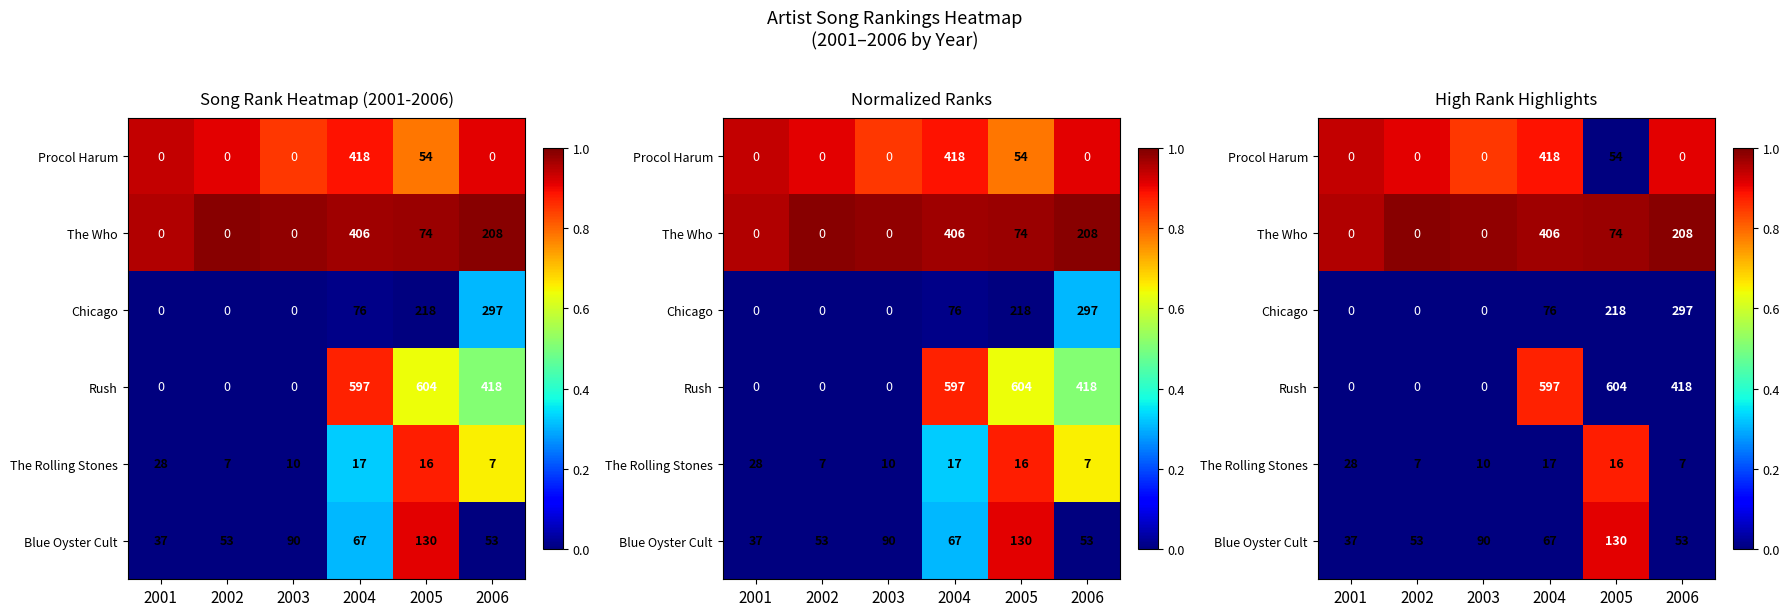

Where is Procol Harum nearest to the value 0?

2005